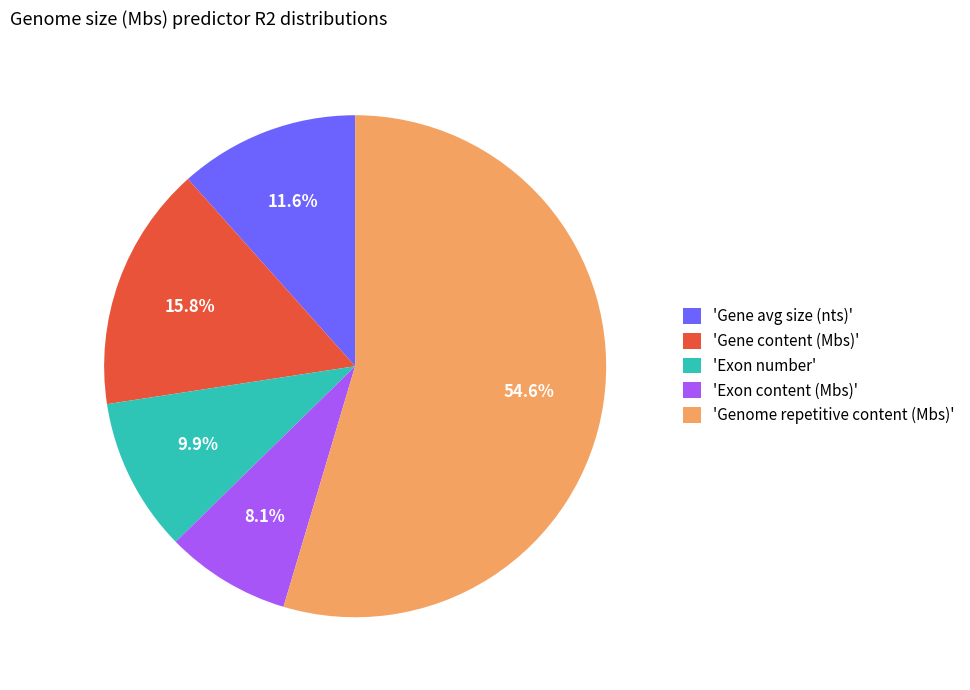

Is there any slice that represents more than half of the pie?

Yes